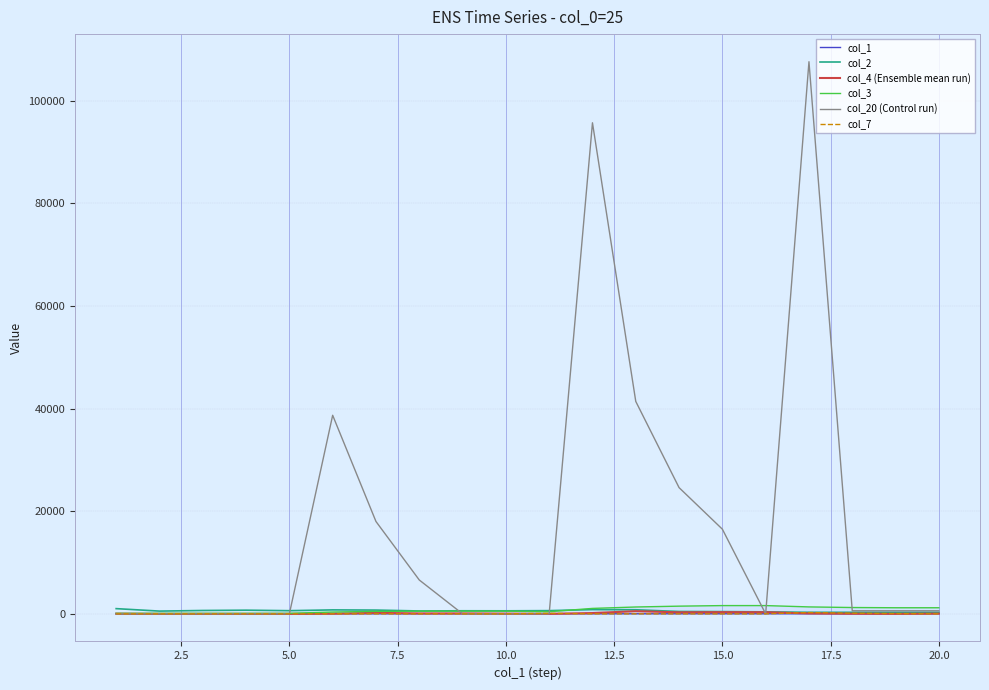

What is the maximum value shown in the chart?

107600